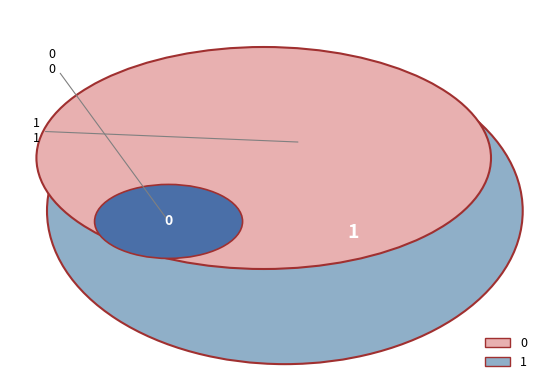

Does any single category account for the majority?

Yes